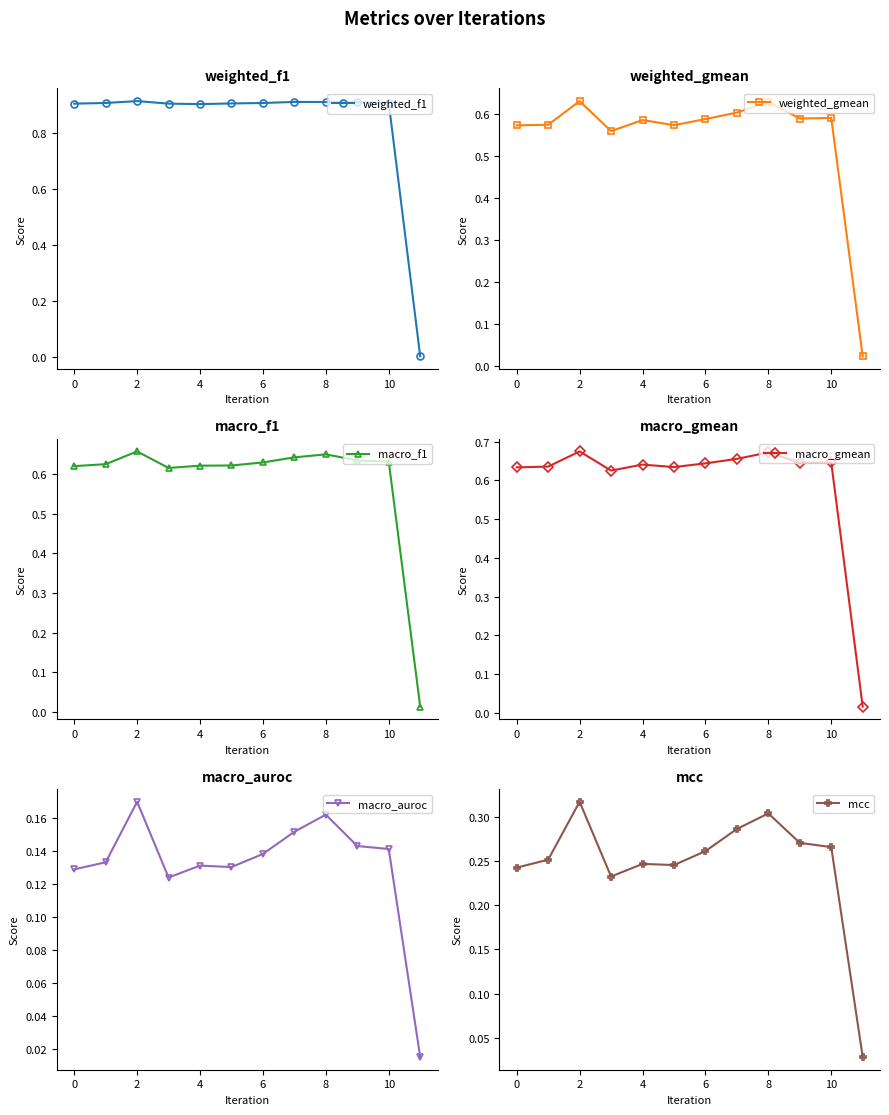

At which label is weighted_f1 closest to 0?

11